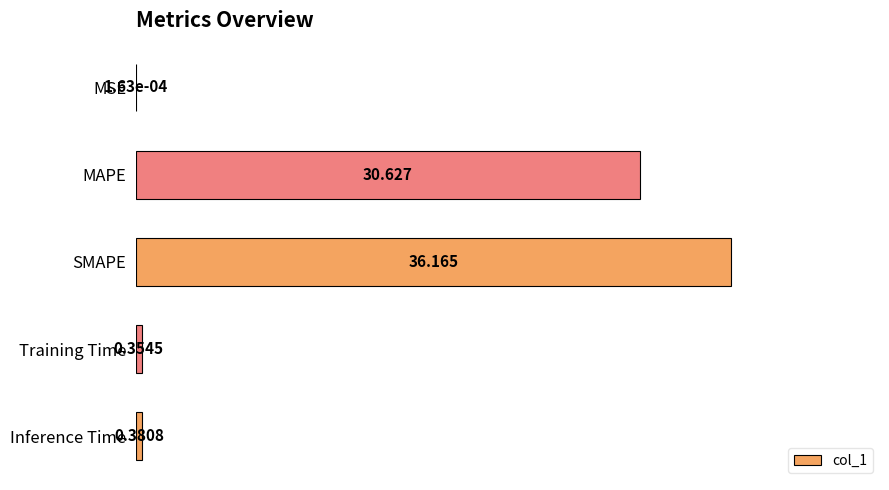

How many data points does each series have?

5